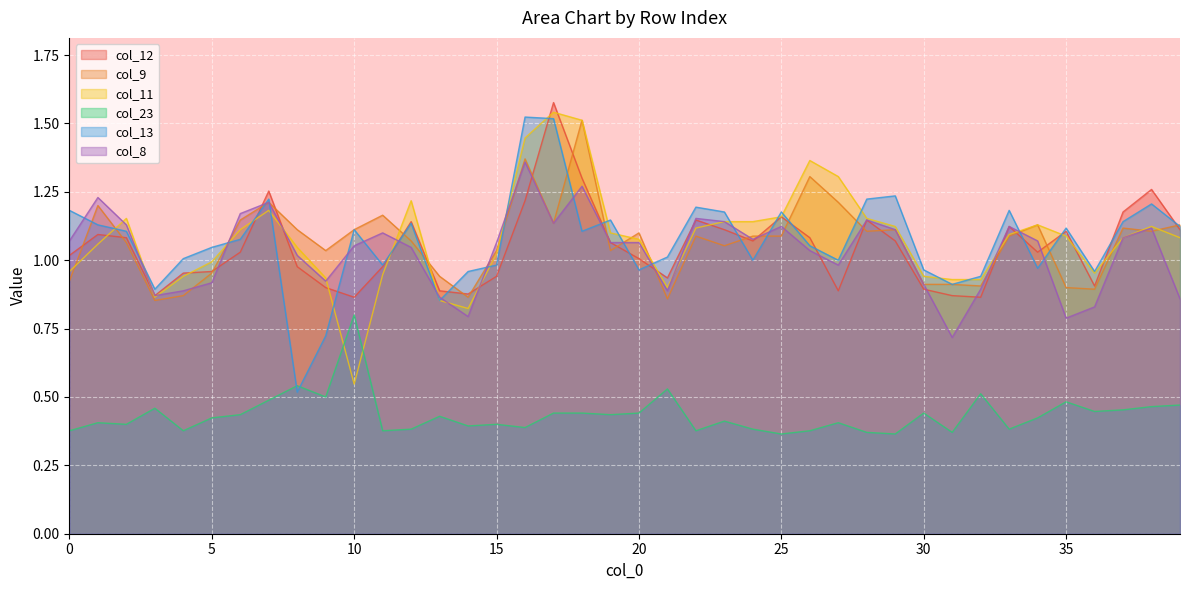

At which category does col_11 reach its first local peak?

2